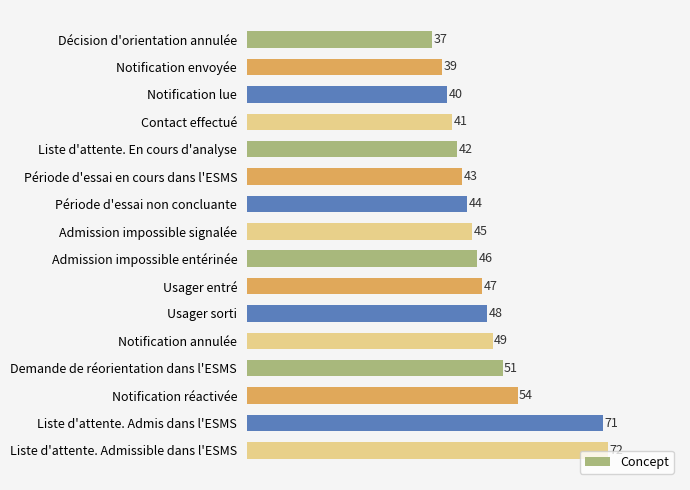

Reading top to bottom, transcribe all the data shown in this chart.

Décision d'orientation annulée=37	Notification envoyée=39	Notification lue=40	Contact effectué=41	Liste d'attente. En cours d'analyse=42	Période d'essai en cours dans l'ESMS=43	Période d'essai non concluante=44	Admission impossible signalée=45	Admission impossible entérinée=46	Usager entré=47	Usager sorti=48	Notification annulée=49	Demande de réorientation dans l'ESMS=51	Notification réactivée=54	Liste d'attente. Admis dans l'ESMS=71	Liste d'attente. Admissible dans l'ESMS=72